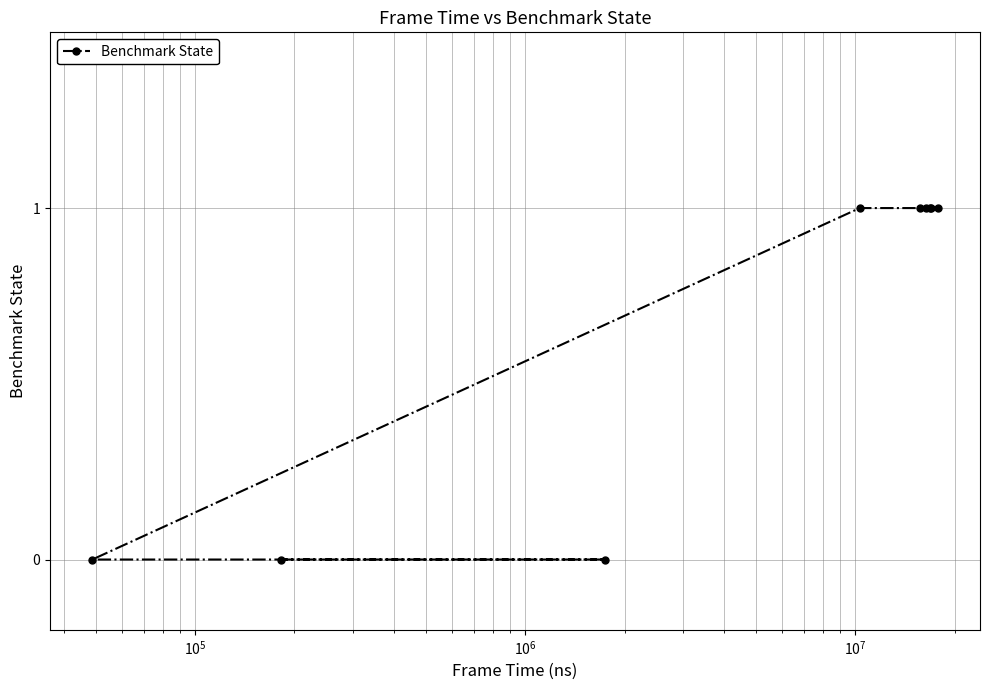

Reading left to right, what are all the values shown in this chart?

0	0	0	1	1	1	1	1	1